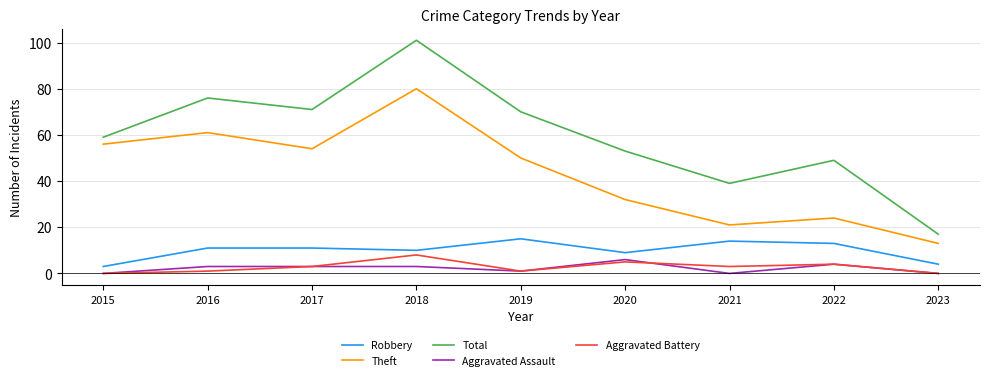

Reading left to right, list all the values displayed in this chart.

Robbery: 3	11	11	10	15	9	14	13	4
Theft: 56	61	54	80	50	32	21	24	13
Total: 59	76	71	101	70	53	39	49	17
Aggravated Assault: 0	3	3	3	1	6	0	4	0
Aggravated Battery: 0	1	3	8	1	5	3	4	0